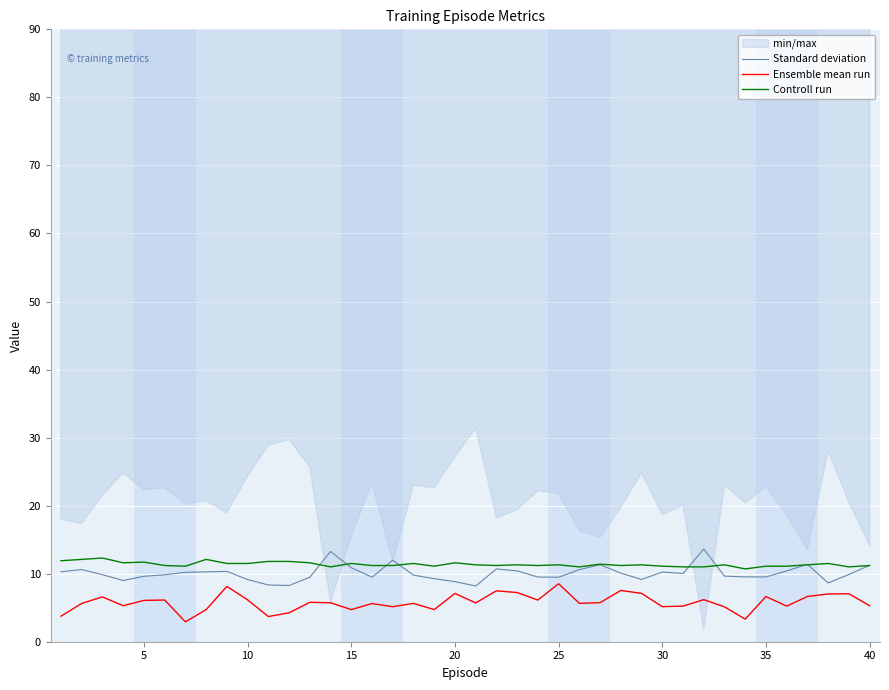

How many lines are shown in the chart?

3